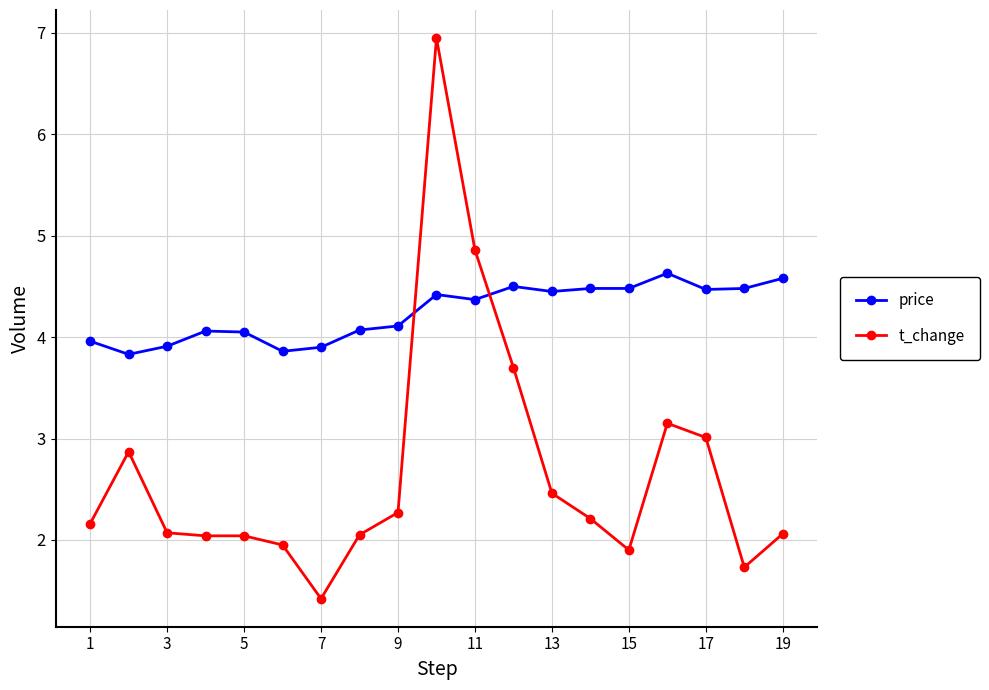

Which series has the largest total across all categories?

price